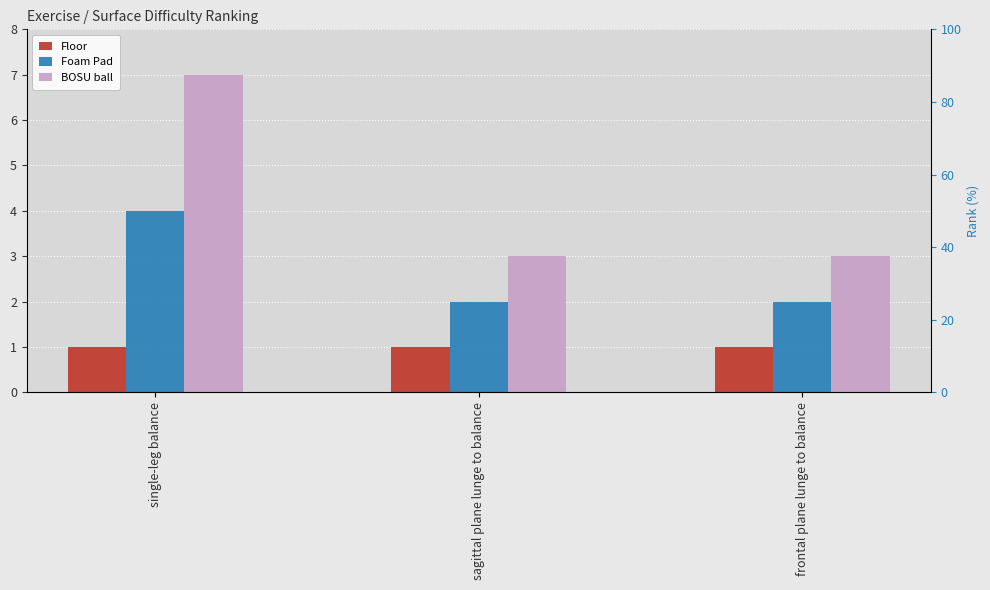

What is the label of the 2nd bar from the right?

sagittal plane lunge to balance